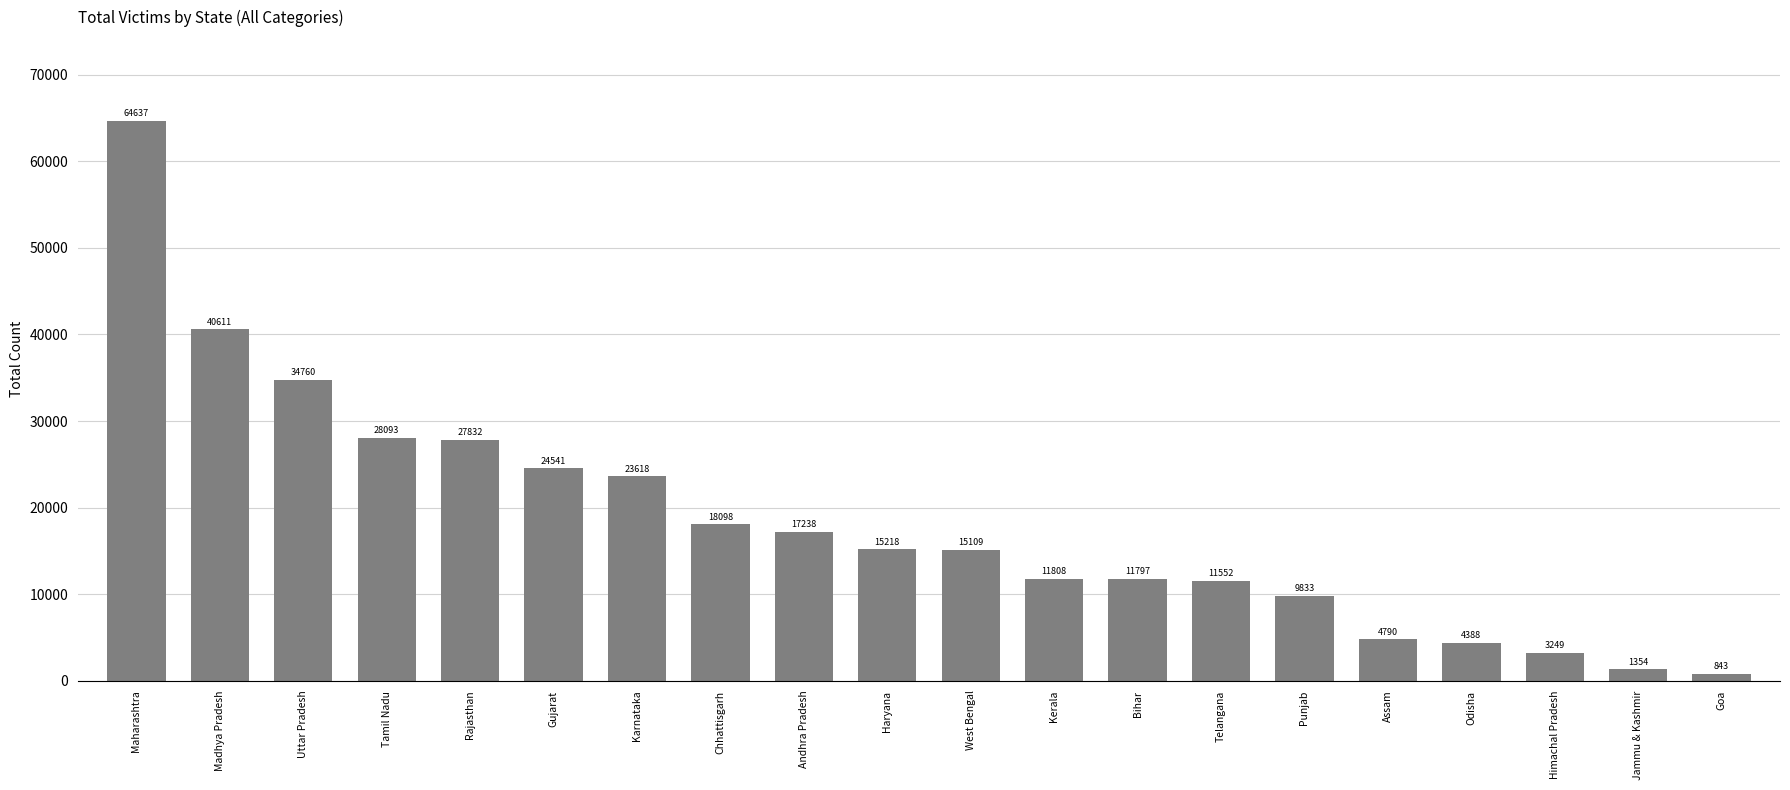

Which has a higher value, Himachal Pradesh or Rajasthan?

Rajasthan